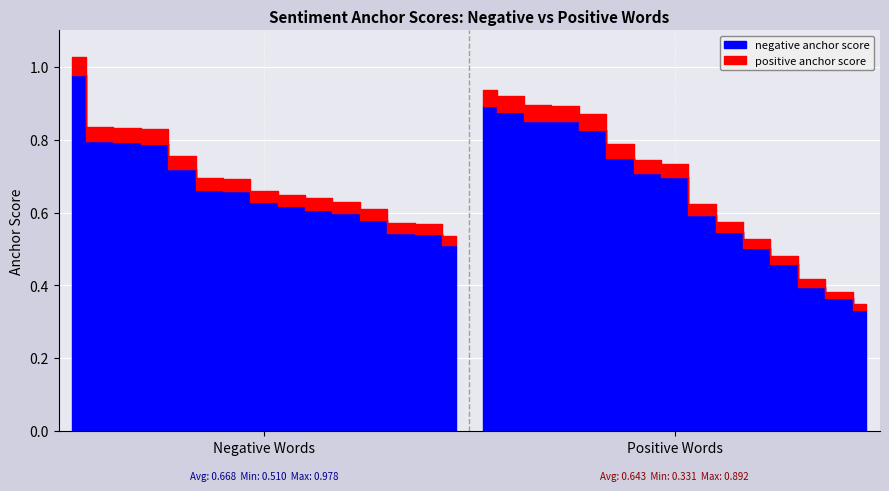

Is the value of negative anchor score at 10 greater than the value of positive anchor score at 0?

No